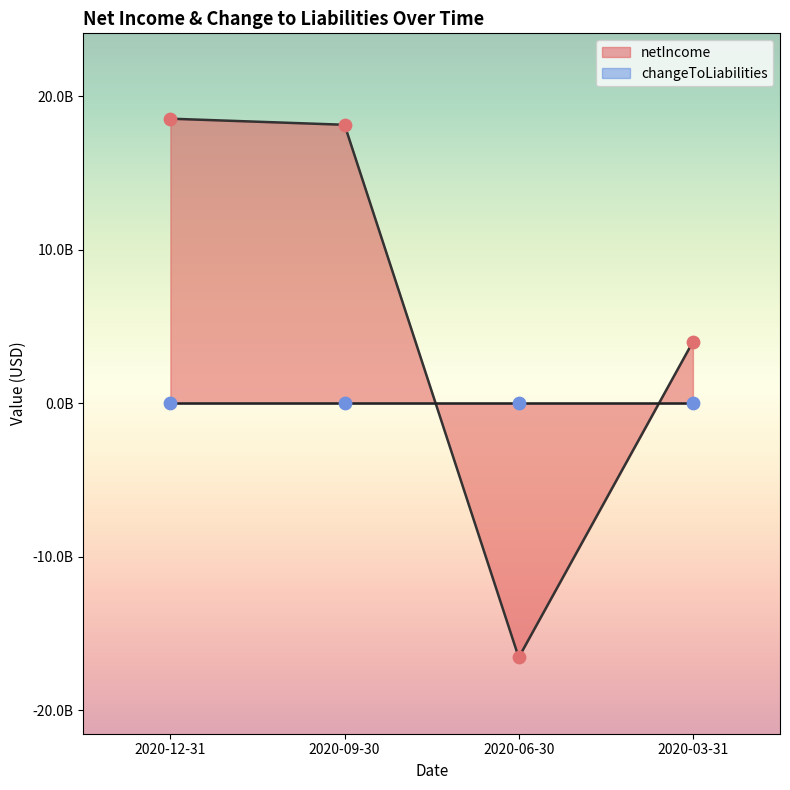

What is the change in value from 2020-12-31 to 2020-06-30?

-35080800000